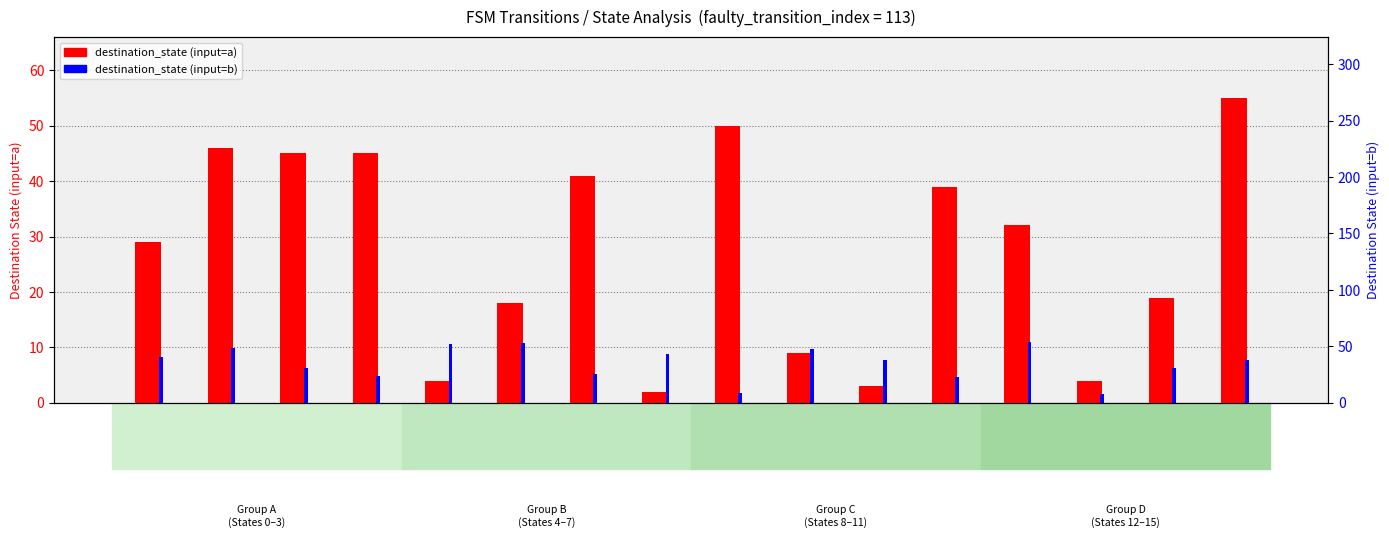

Reading left to right, what are all the values shown in this chart?

destination_state (input=a): State 0=29	State 1=46	State 2=45	State 3=45	State 4=4	State 5=18	State 6=41	State 7=2	State 8=50	State 9=9	State 10=3	State 11=39	State 12=32	State 13=4	State 14=19	State 15=55
destination_state (input=b): State 0=41	State 1=49	State 2=31	State 3=24	State 4=52	State 5=53	State 6=26	State 7=43	State 8=9	State 9=48	State 10=38	State 11=23	State 12=54	State 13=8	State 14=31	State 15=38